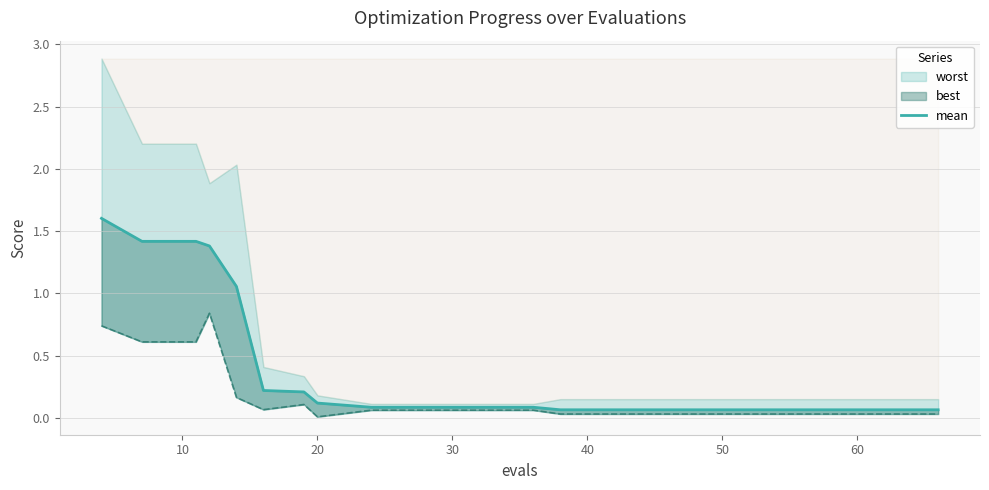

How many data points does each series have?

20